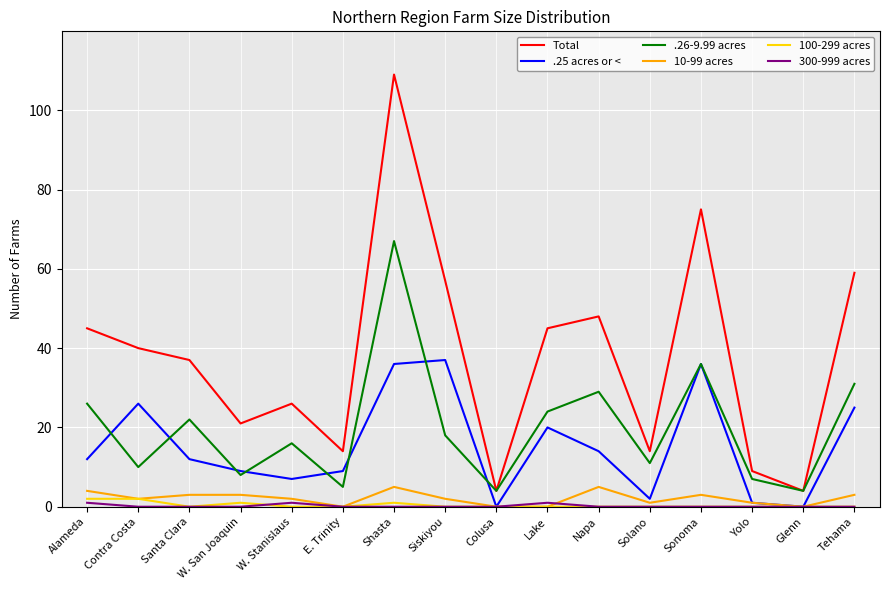

At which label does Total first exceed 40?

Alameda